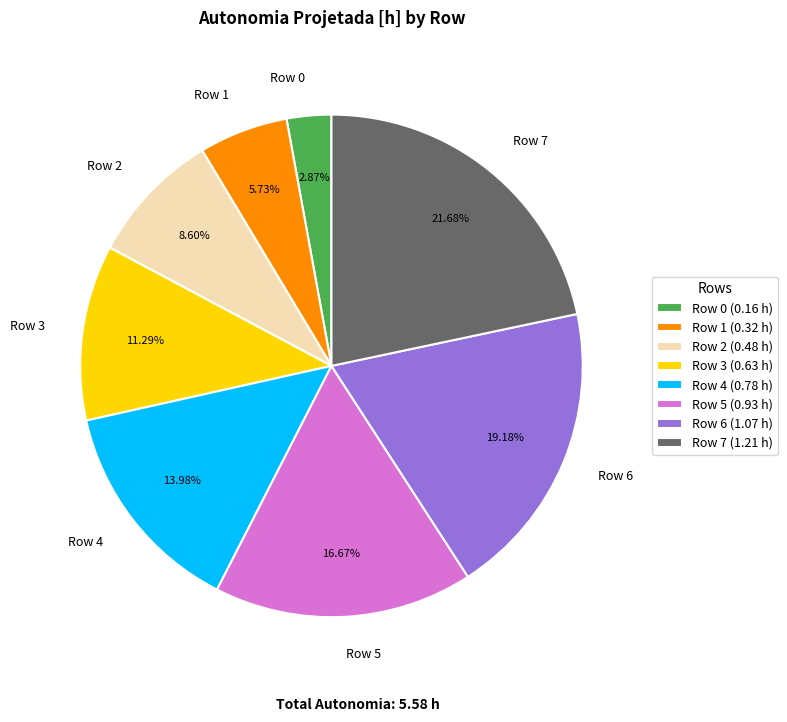

Count the number of slices in the pie.

8